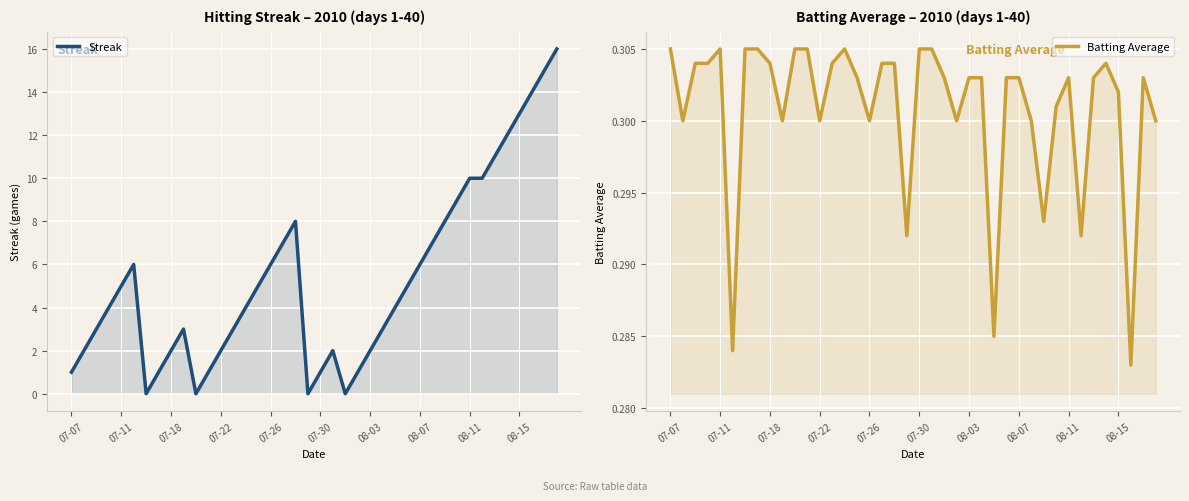

Count the number of categories in the chart.

40